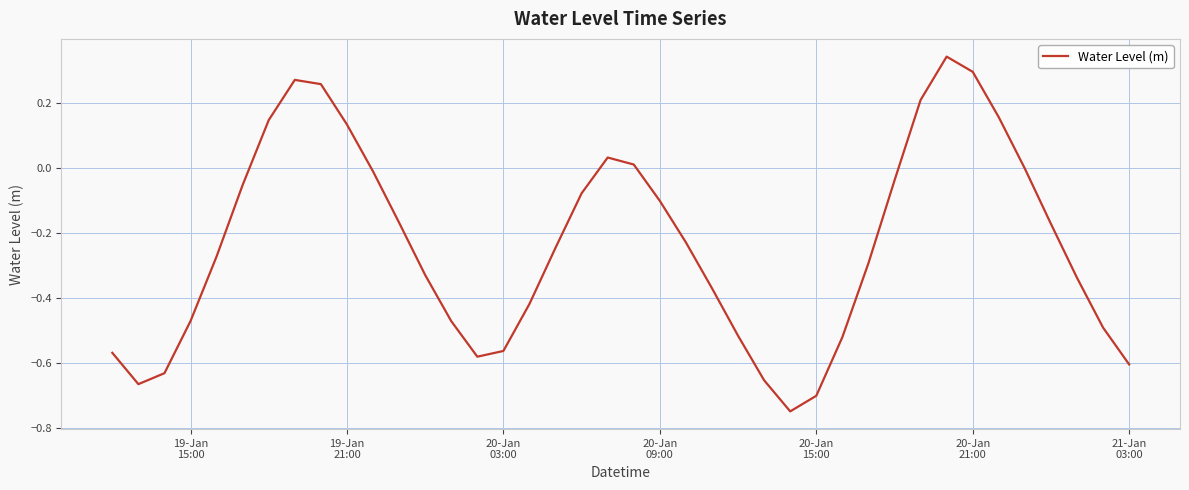

What is the difference between the maximum and minimum values?

1.1